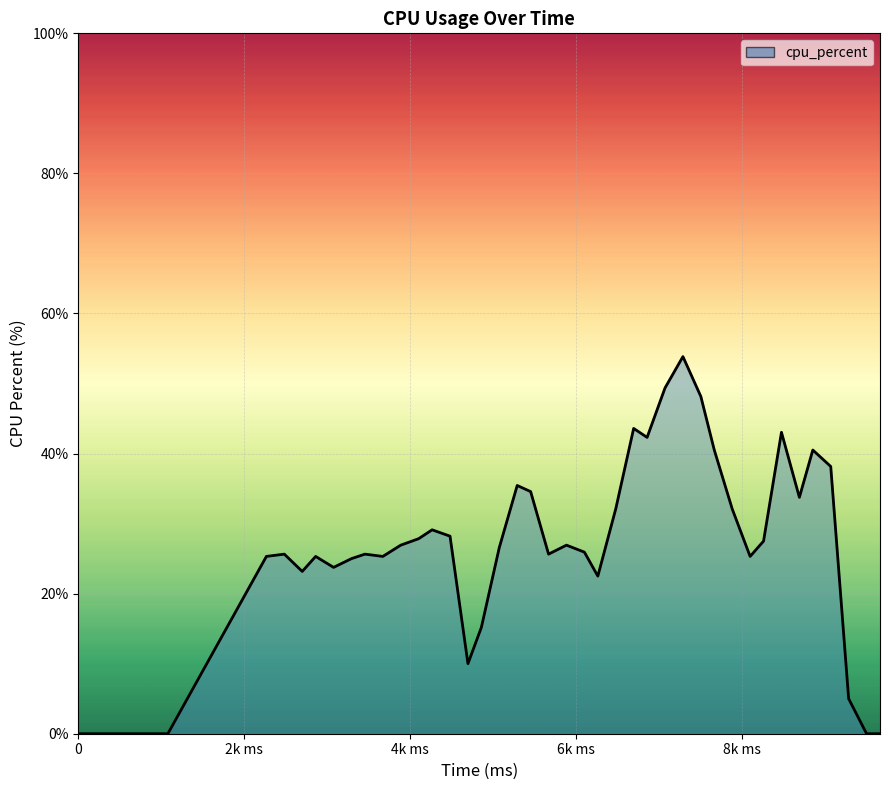

What is the greatest value displayed?

53.8